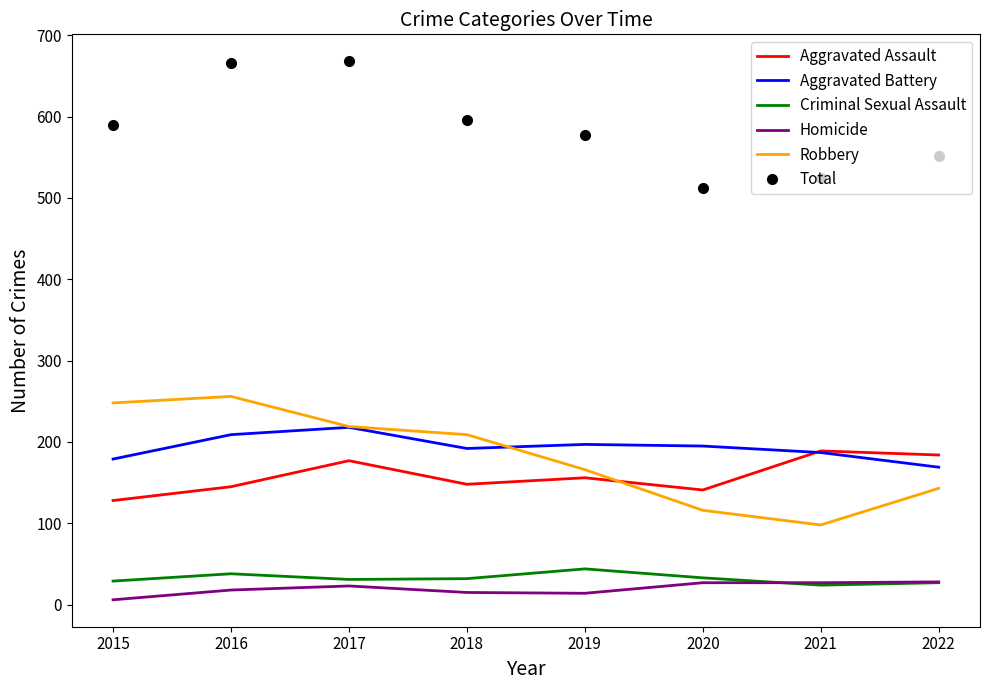

True or false: Aggravated Assault has a value of 177 at 2017.

True